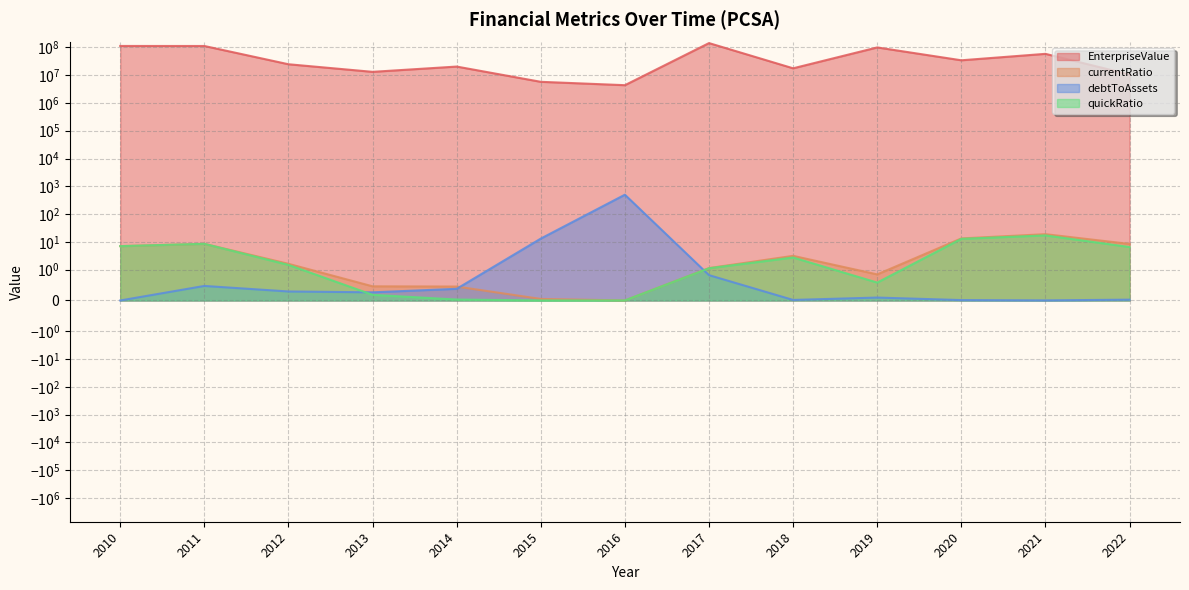

True or false: quickRatio and currentRatio intersect in this chart.

False